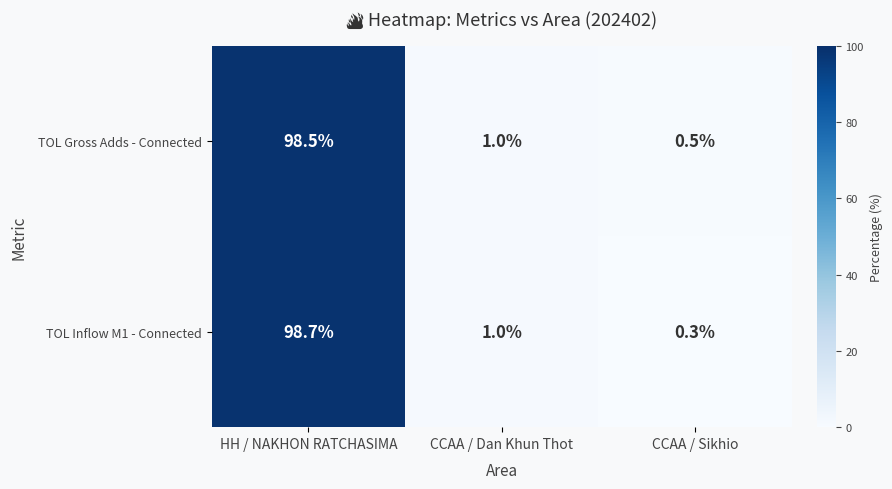

At which category is the sum across all series the highest?

HH / NAKHON RATCHASIMA